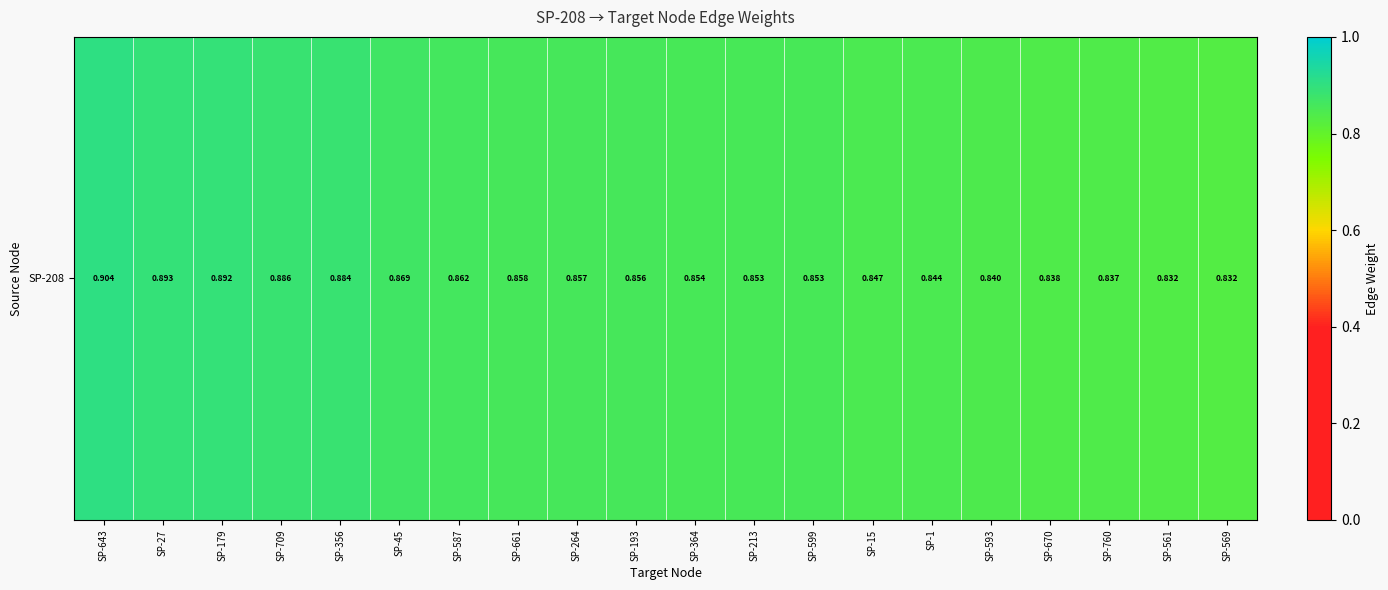

What value does the data have at SP-670?

0.8